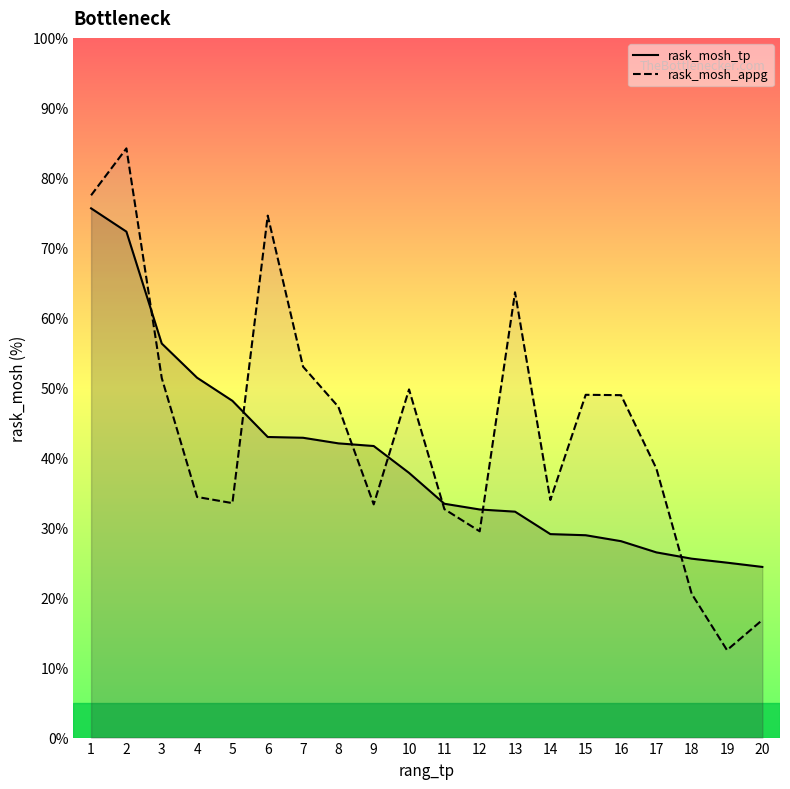

How many lines are shown in the chart?

2